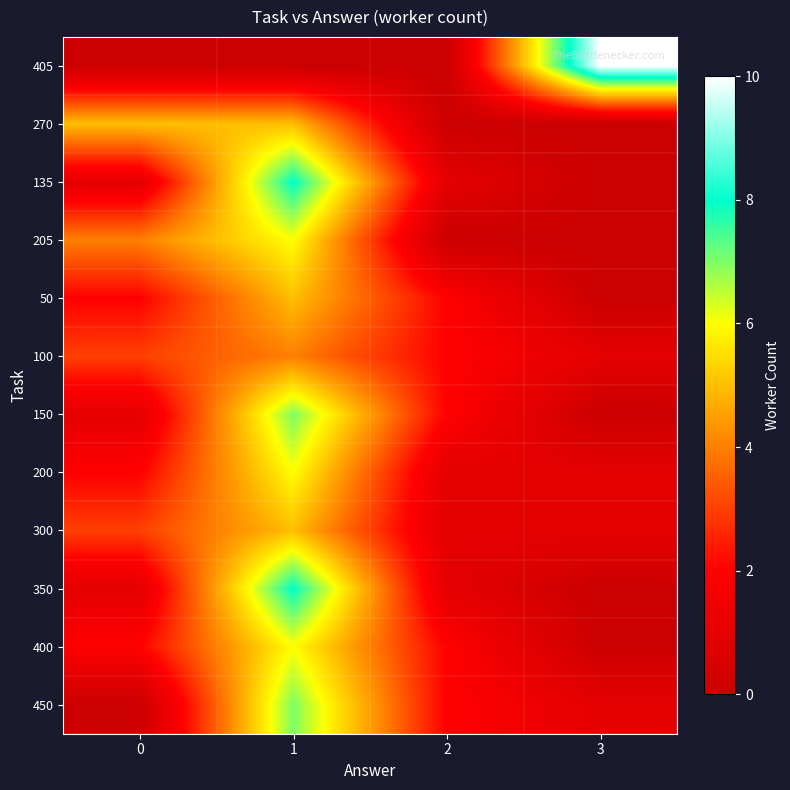

Which has a higher value, 1 or 0?

1